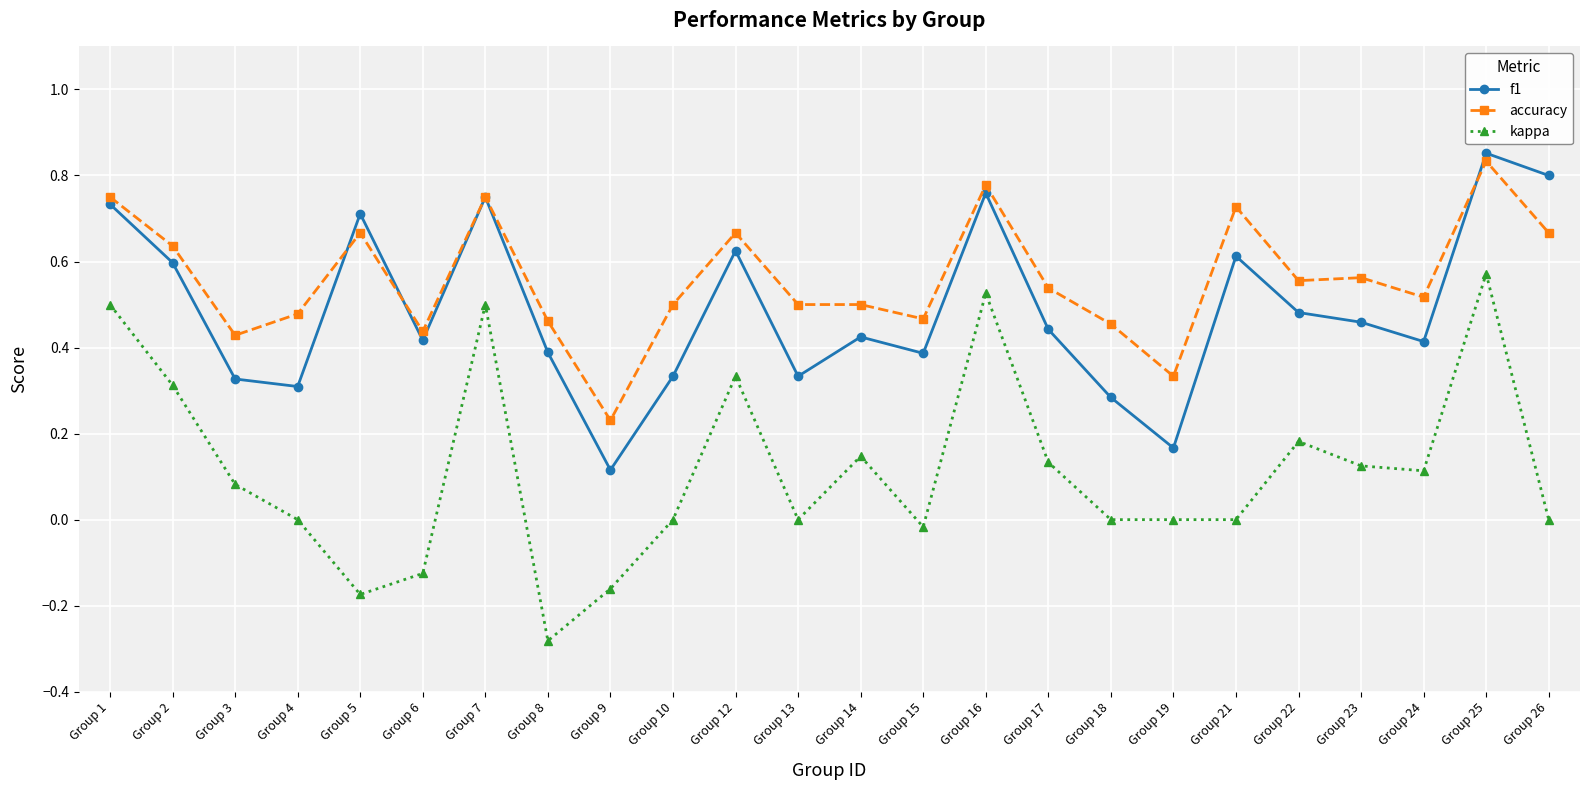

True or false: f1 and kappa intersect in this chart.

False